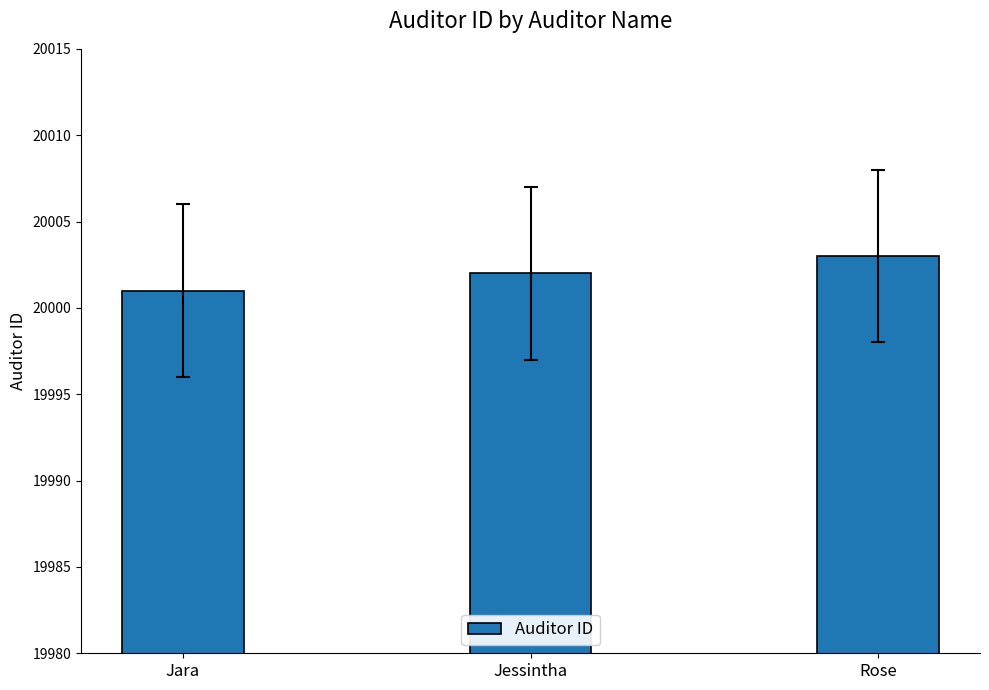

Is it true that the value at Jara is 20001?

True